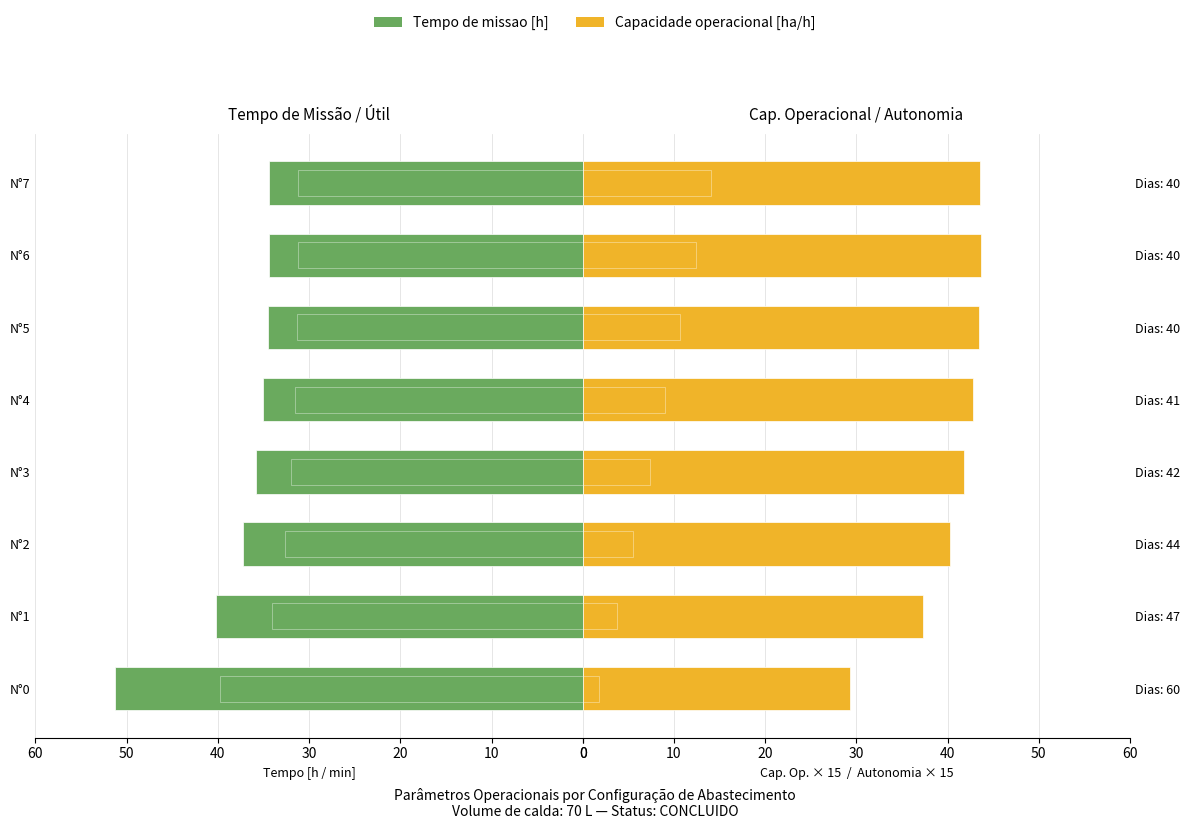

How many distinct data groups are displayed?

4